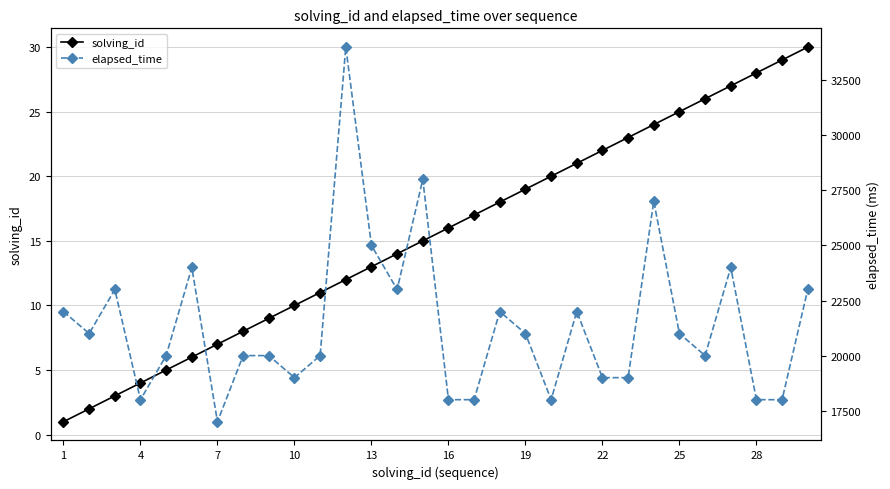

How many data points in solving_id are less than 16?

15